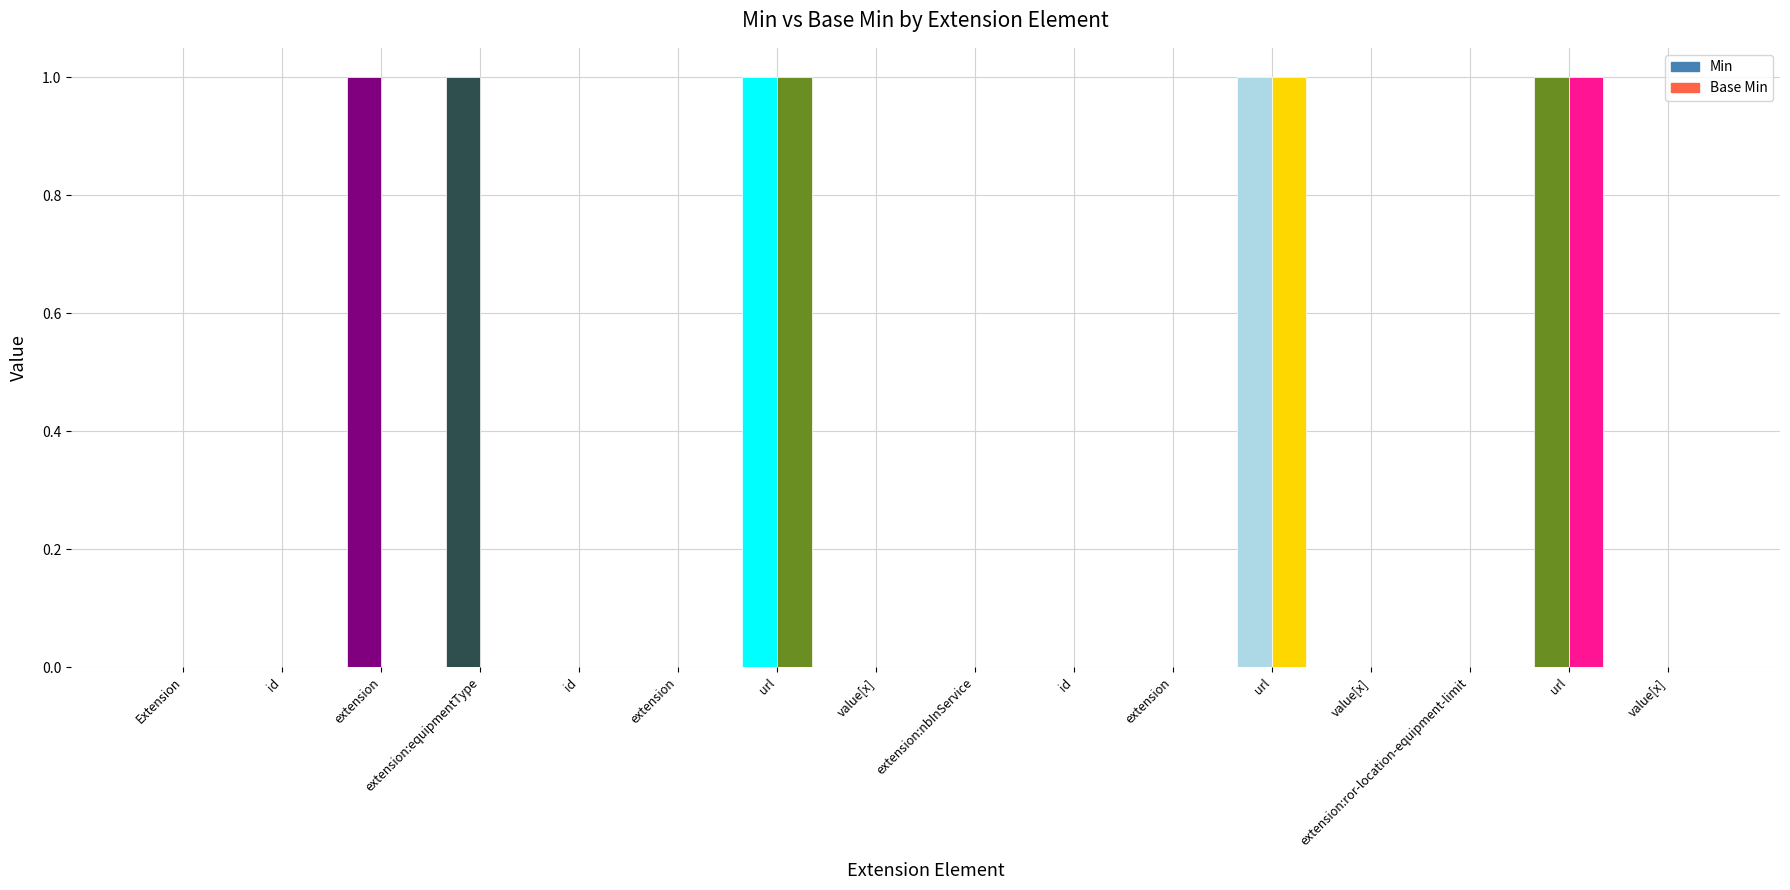

What is the sum of the Min values at Extension.extension:equipmentType.value[x] and Extension.url?

1